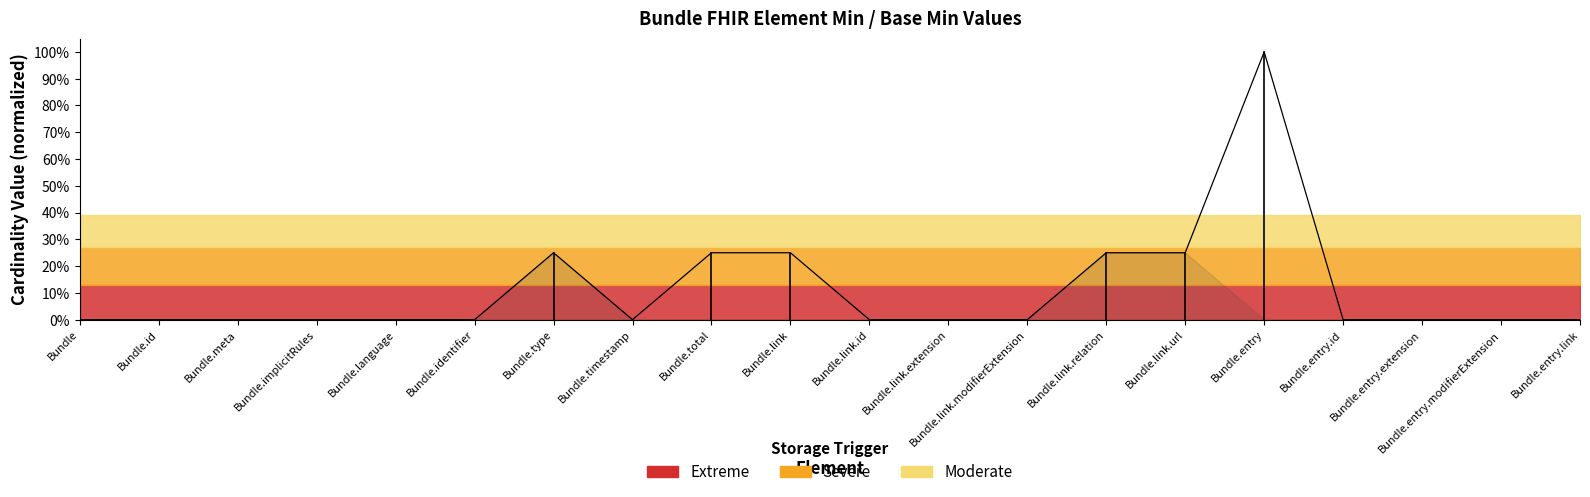

Is it true that the value at Bundle.implicitRules is 0.0?

True